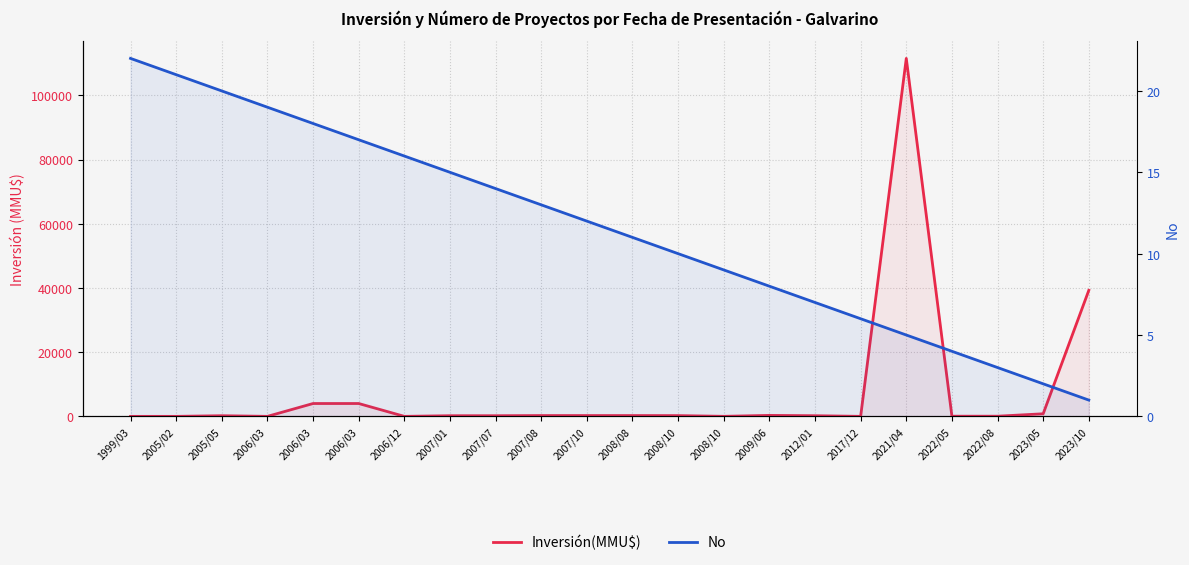

How many values in Inversión(MMU$) are above zero?

18